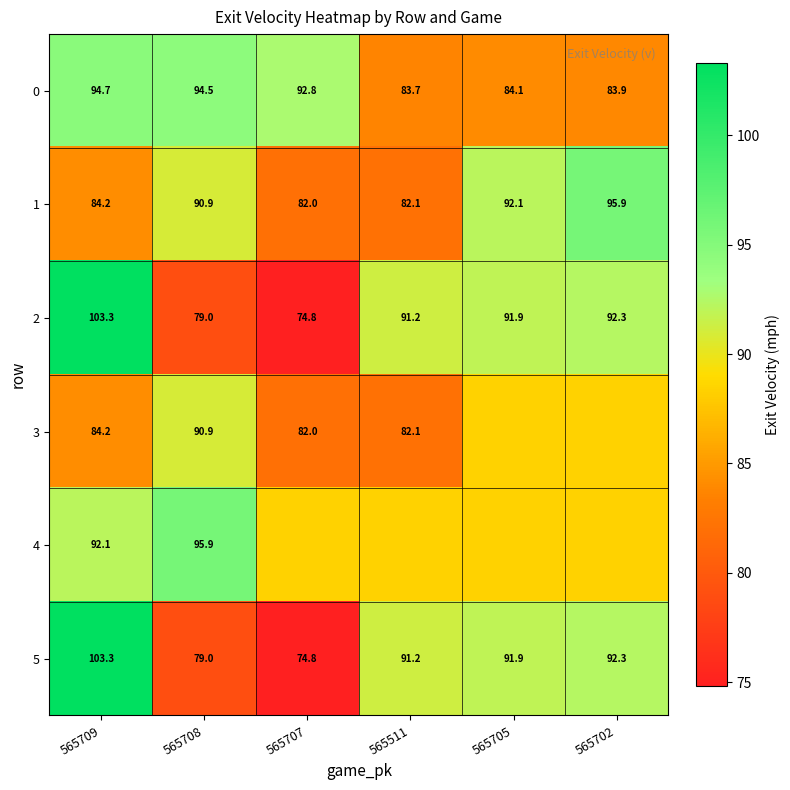

The 1 series shows 160.1 at 565705. True or false?

False